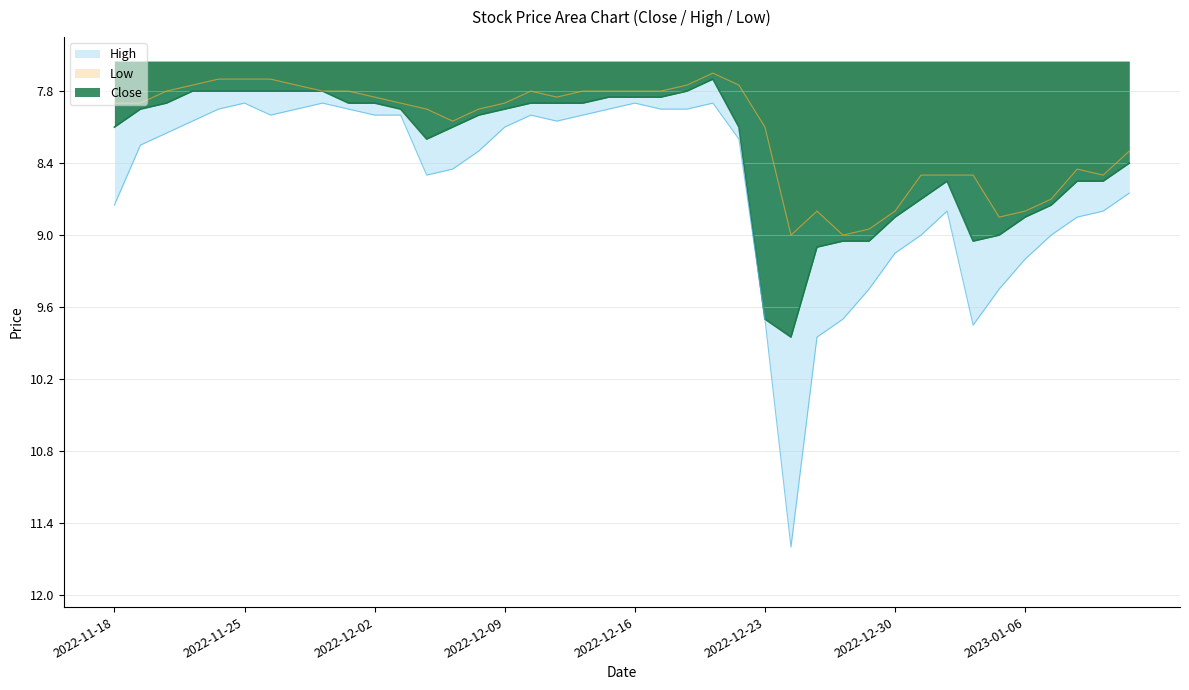

True or false: Low and Close intersect in this chart.

False